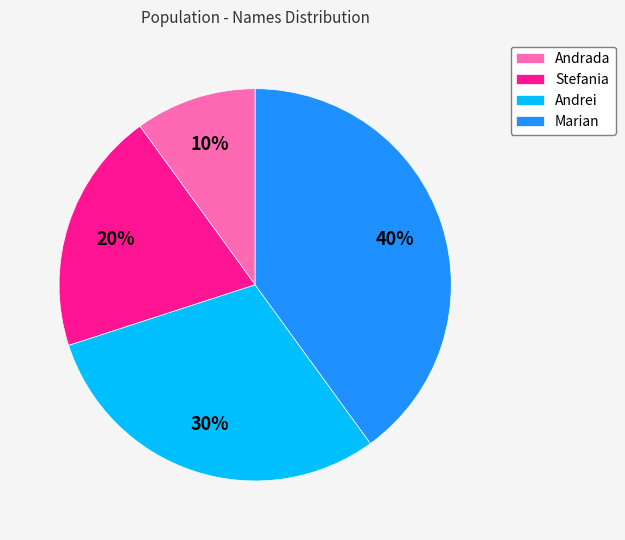

Approximately how many times larger is the value at Andrei compared to Stefania?

1.5